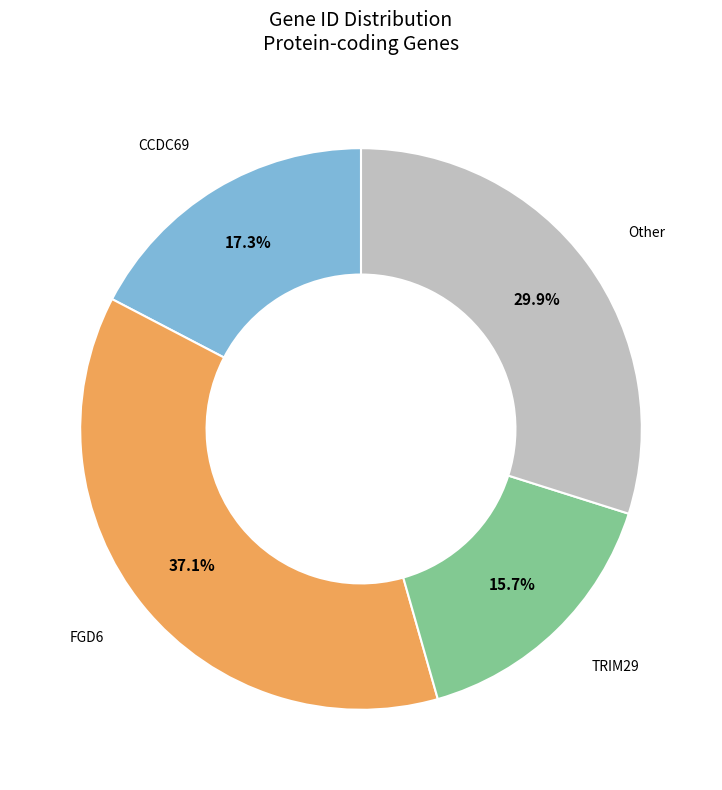

Which category has the biggest portion of the pie?

FGD6